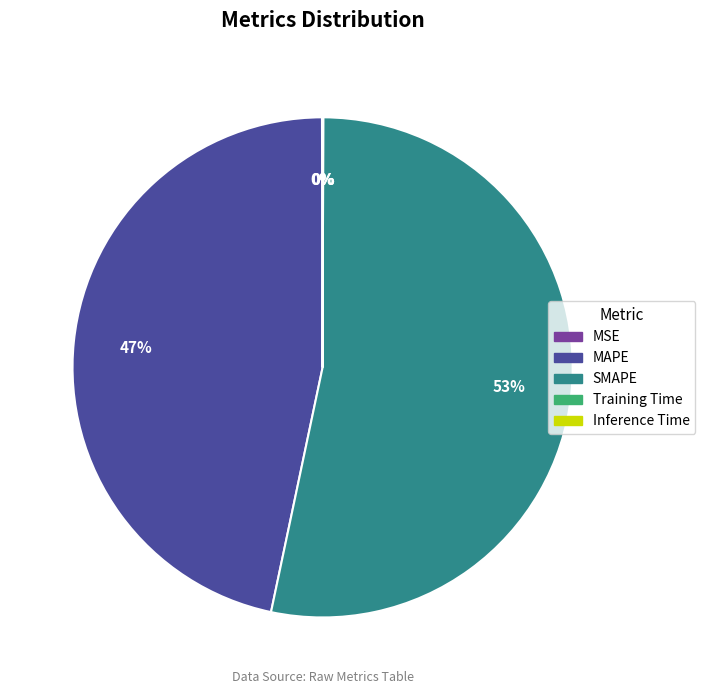

Is it true that MAPE is 47% of the pie?

True